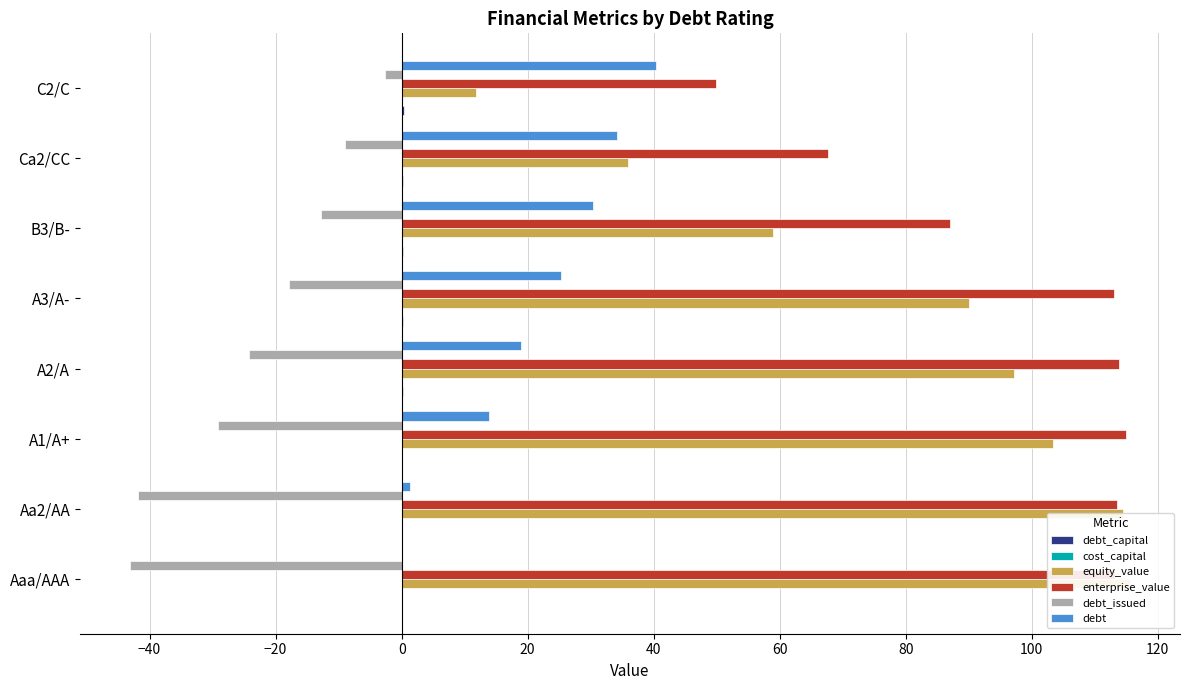

What is the average value of the equity_value series?

78.4